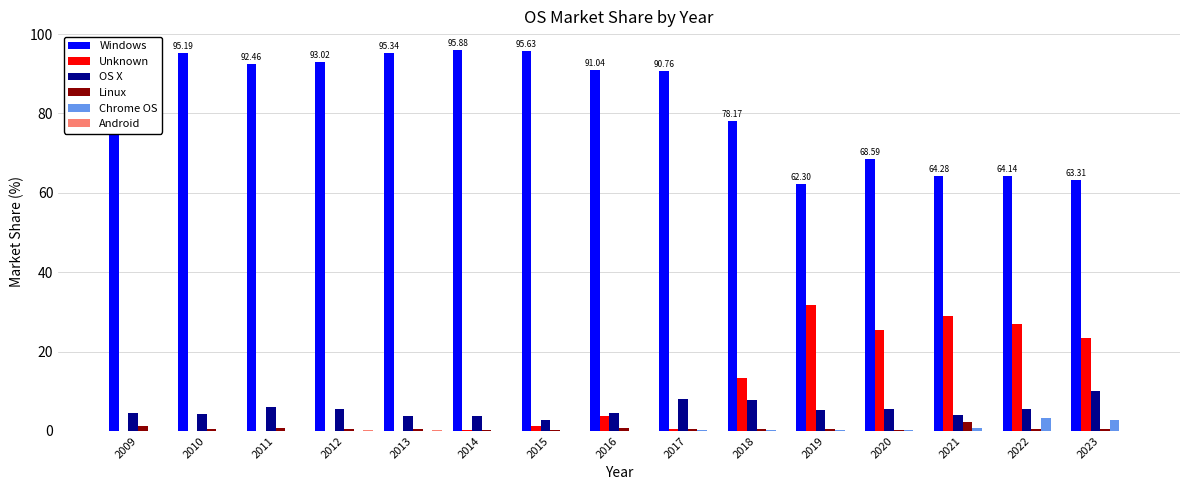

Which series has the largest total across all categories?

Windows